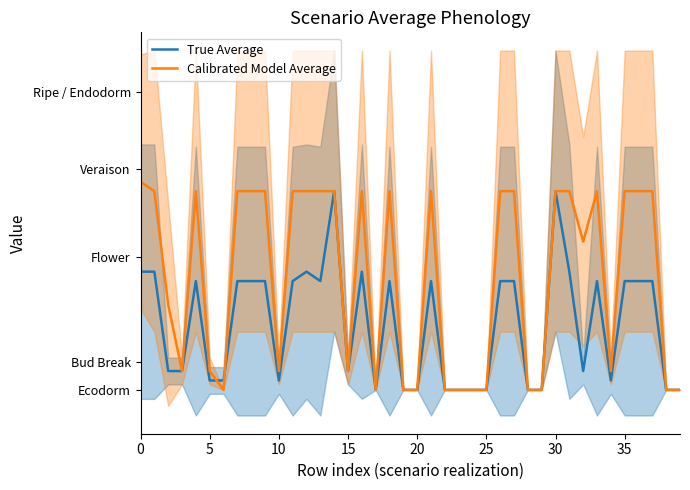

The True Average series shows 0.6 at 20. True or false?

False